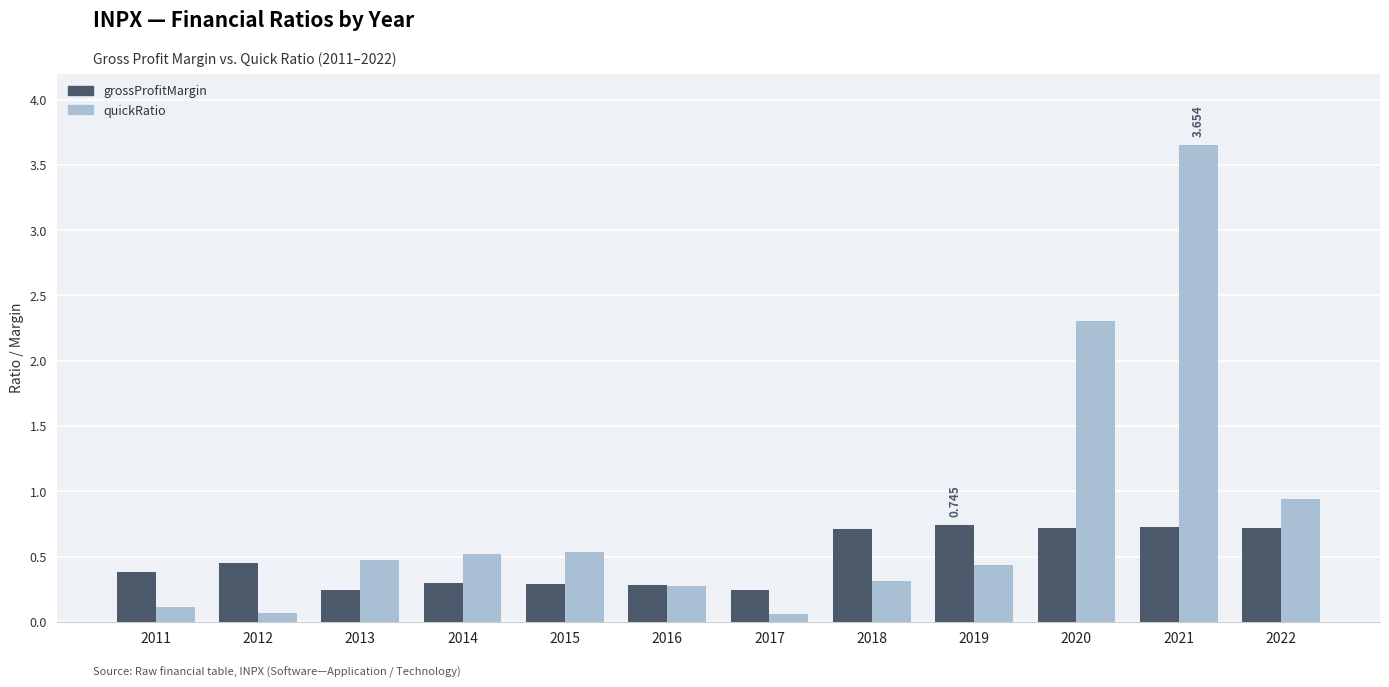

What is the sum of the grossProfitMargin values at 2018 and 2020?

1.4